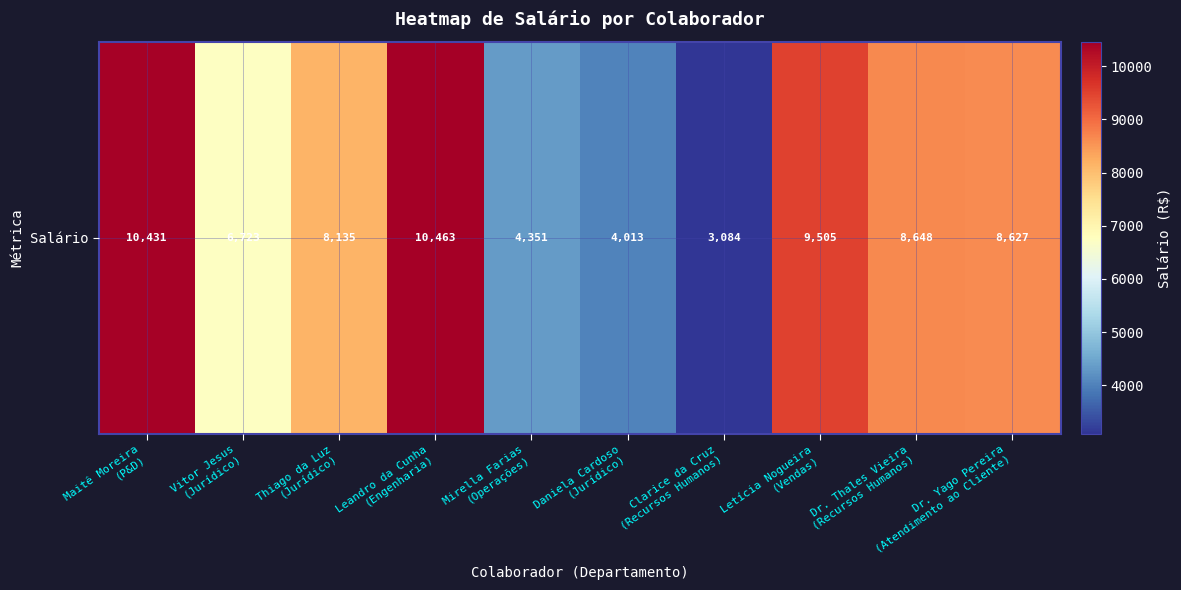

What is the difference between the maximum and minimum values?

7378.6